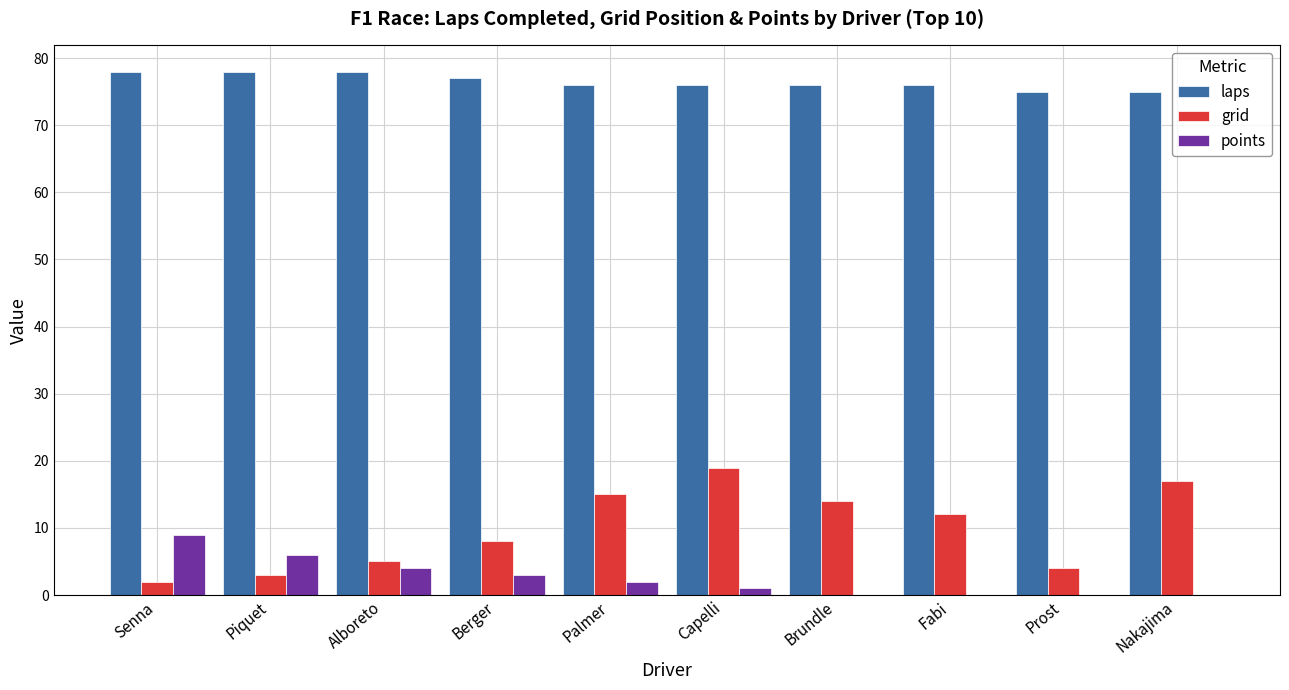

True or false: laps has a value of 118 at Capelli.

False